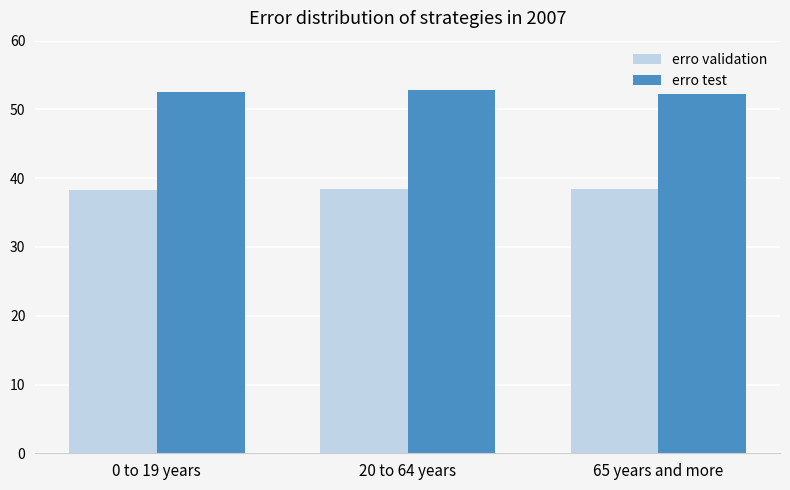

The value of erro test at 20 to 64 years is 52.9. True or false?

True